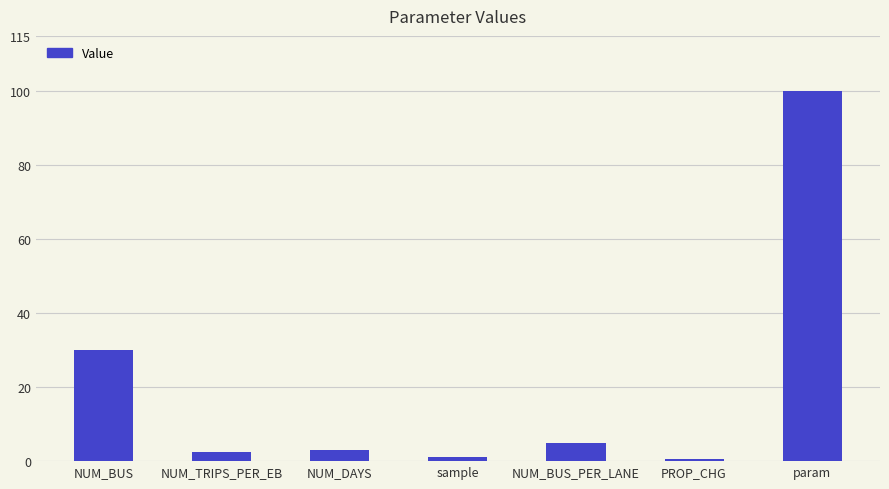

How many values are below 3?

3